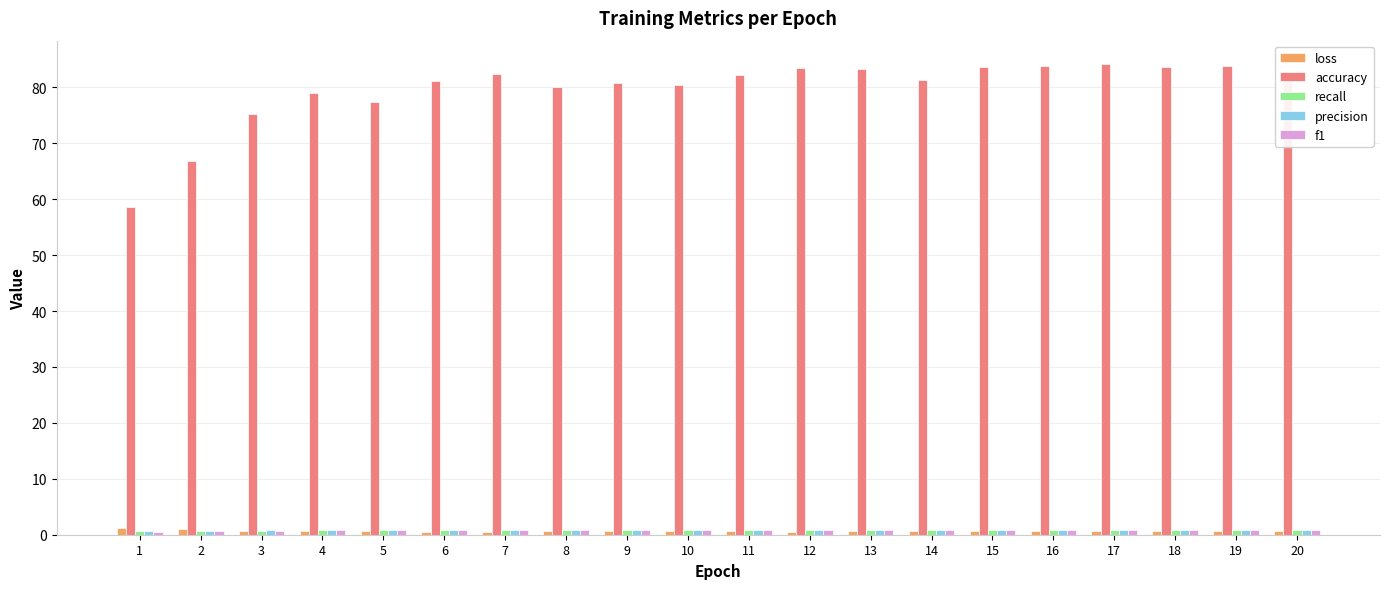

What is the sum of all accuracy values?

1593.8